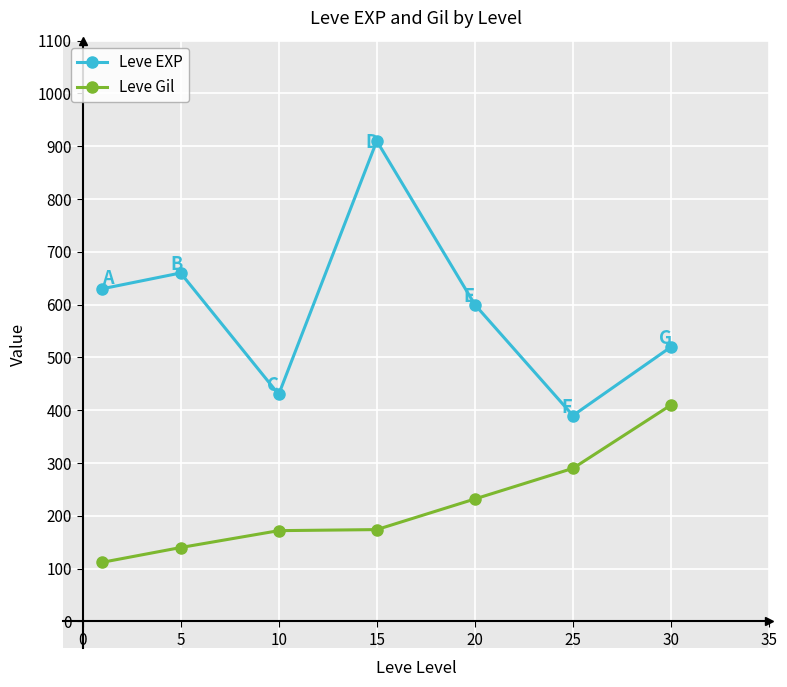

True or false: Leve EXP and Leve Gil cross at least once.

False